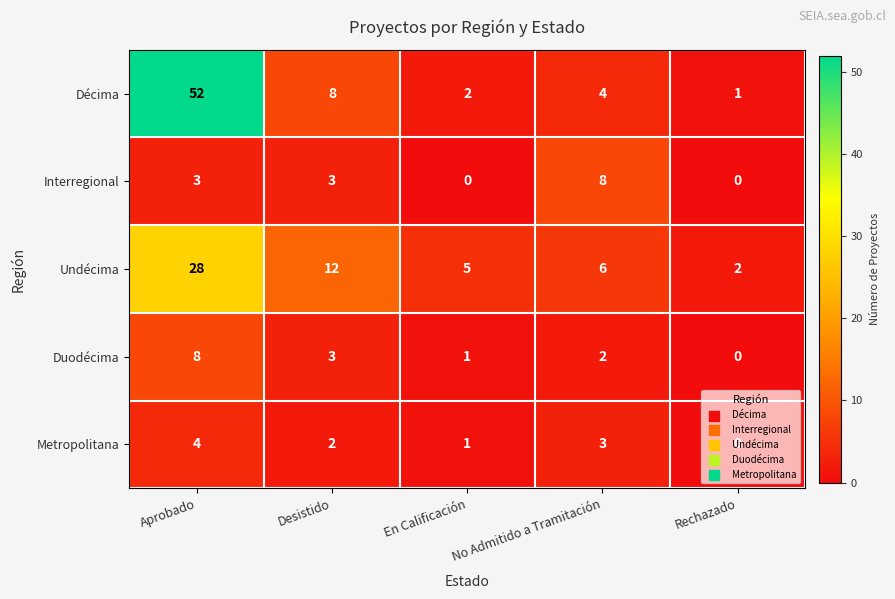

Which series has the largest range (max minus min)?

Décima